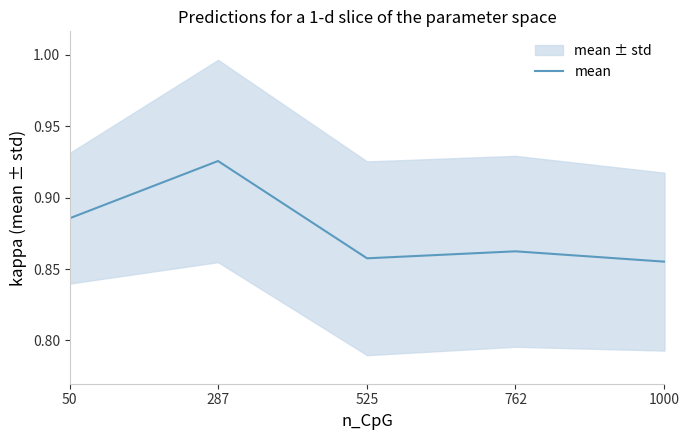

What is the difference between the values at 762 and 287?

0.1